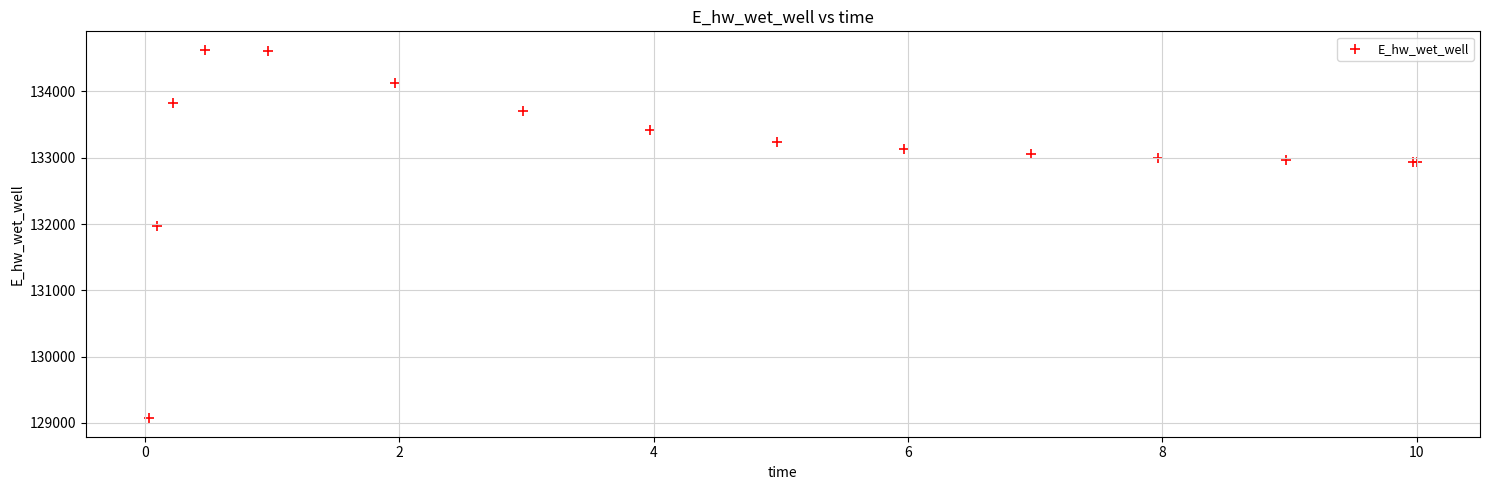

What Y value in the scatter plot is closest to 131849?

131970.0